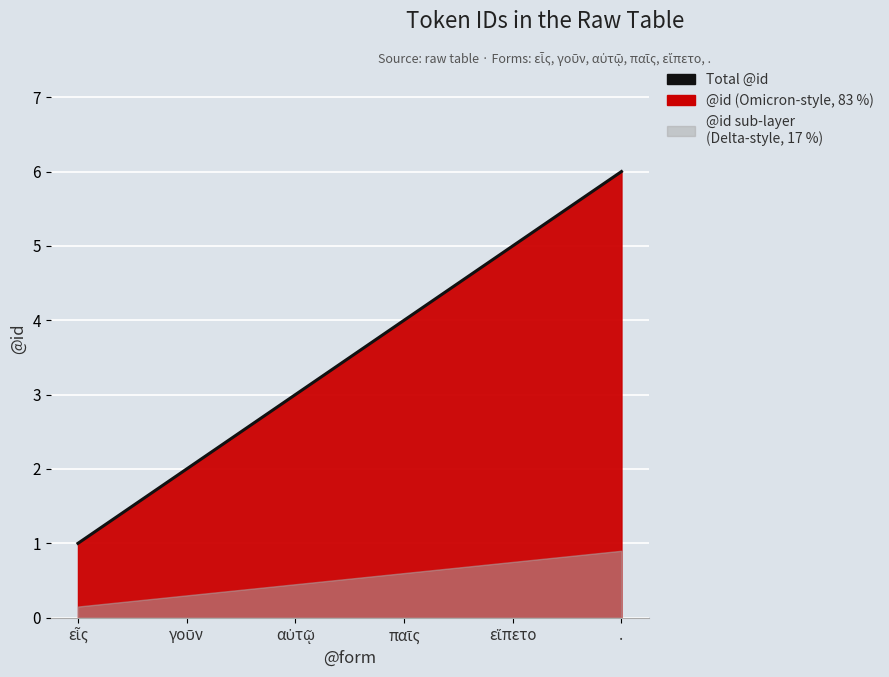

Reading left to right, transcribe all the data shown in this chart.

1	2	3	4	5	6